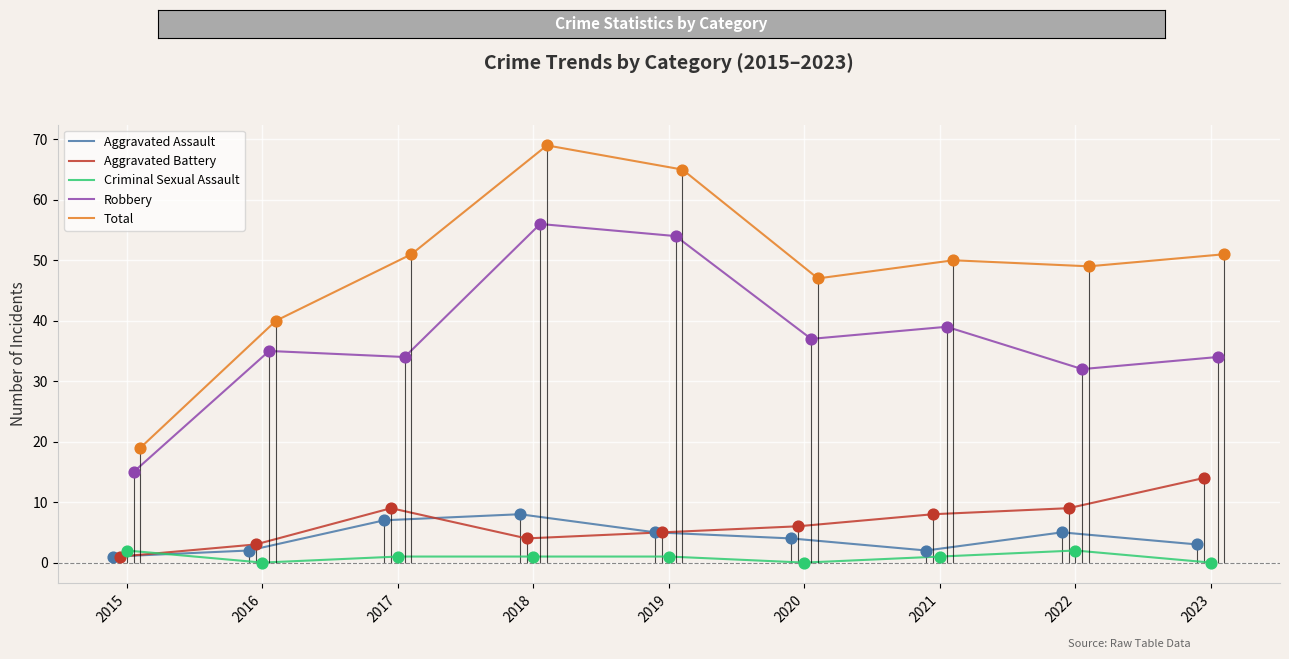

Which series has the largest total across all categories?

Total